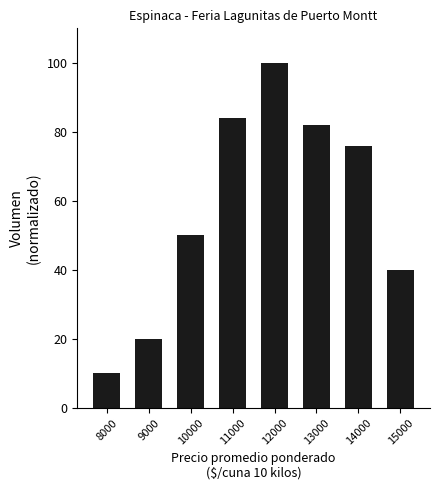

Where does the data first go above 76?

11000